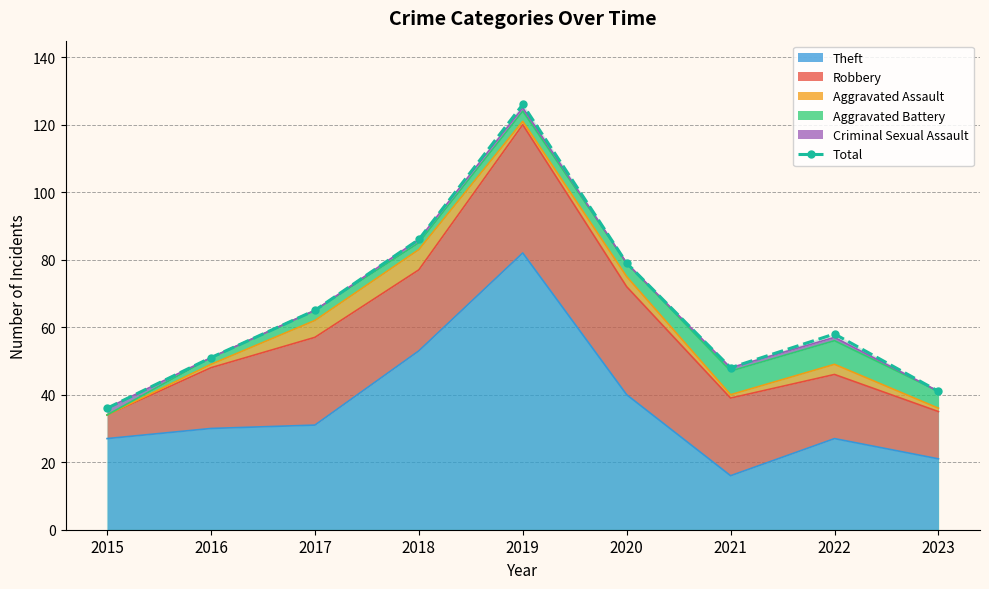

At which label does the data first exceed 58?

2017